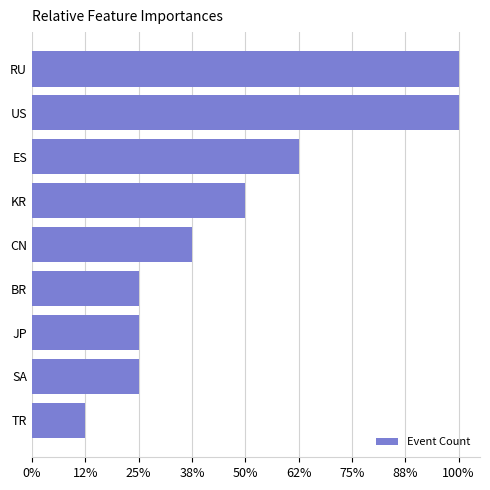

Does the chart contain any negative values?

No